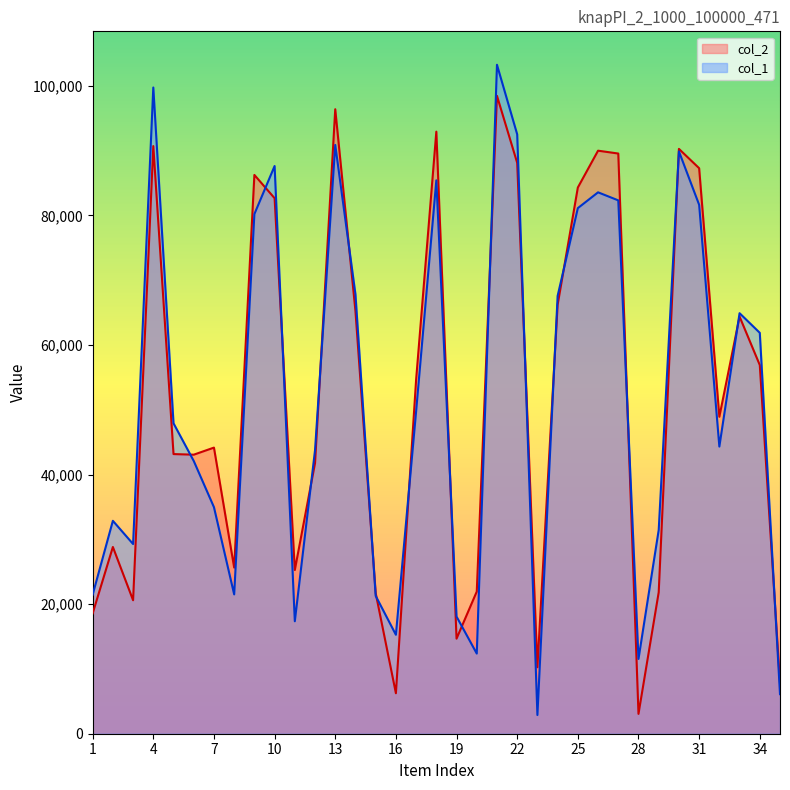

What is the value of the col_1 point at the 34th from the left?

61872